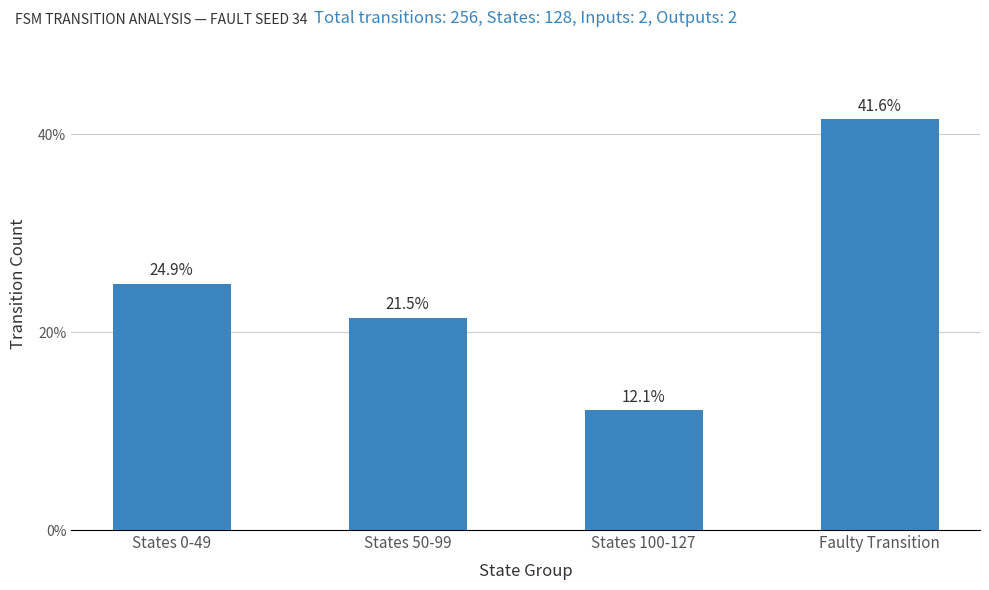

What position from the left is States 0-49?

1